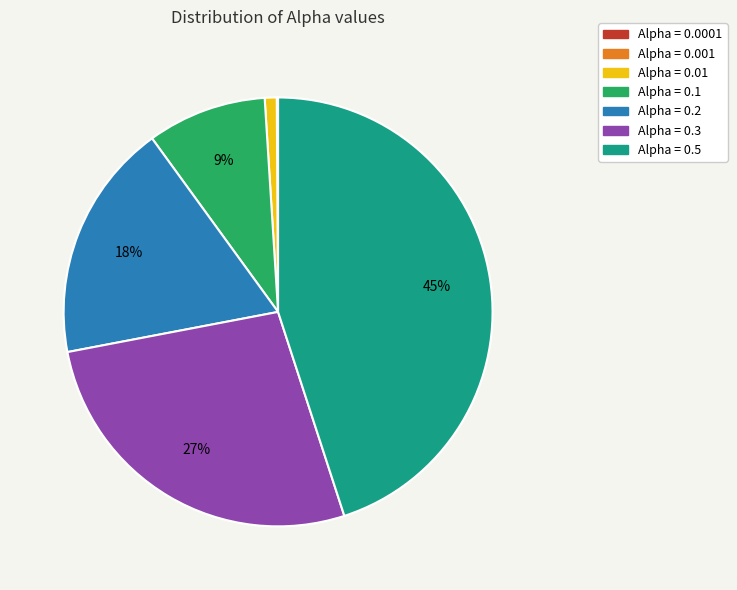

The Alpha = 0.2 slice represents 18% of the pie. True or false?

True